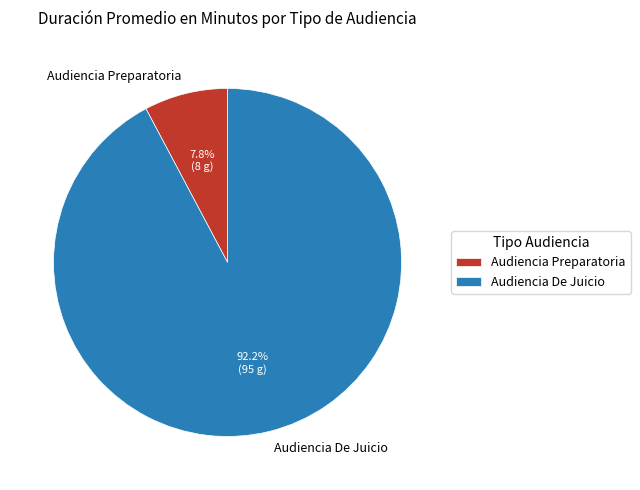

Does Audiencia Preparatoria represent more than half of the total?

No